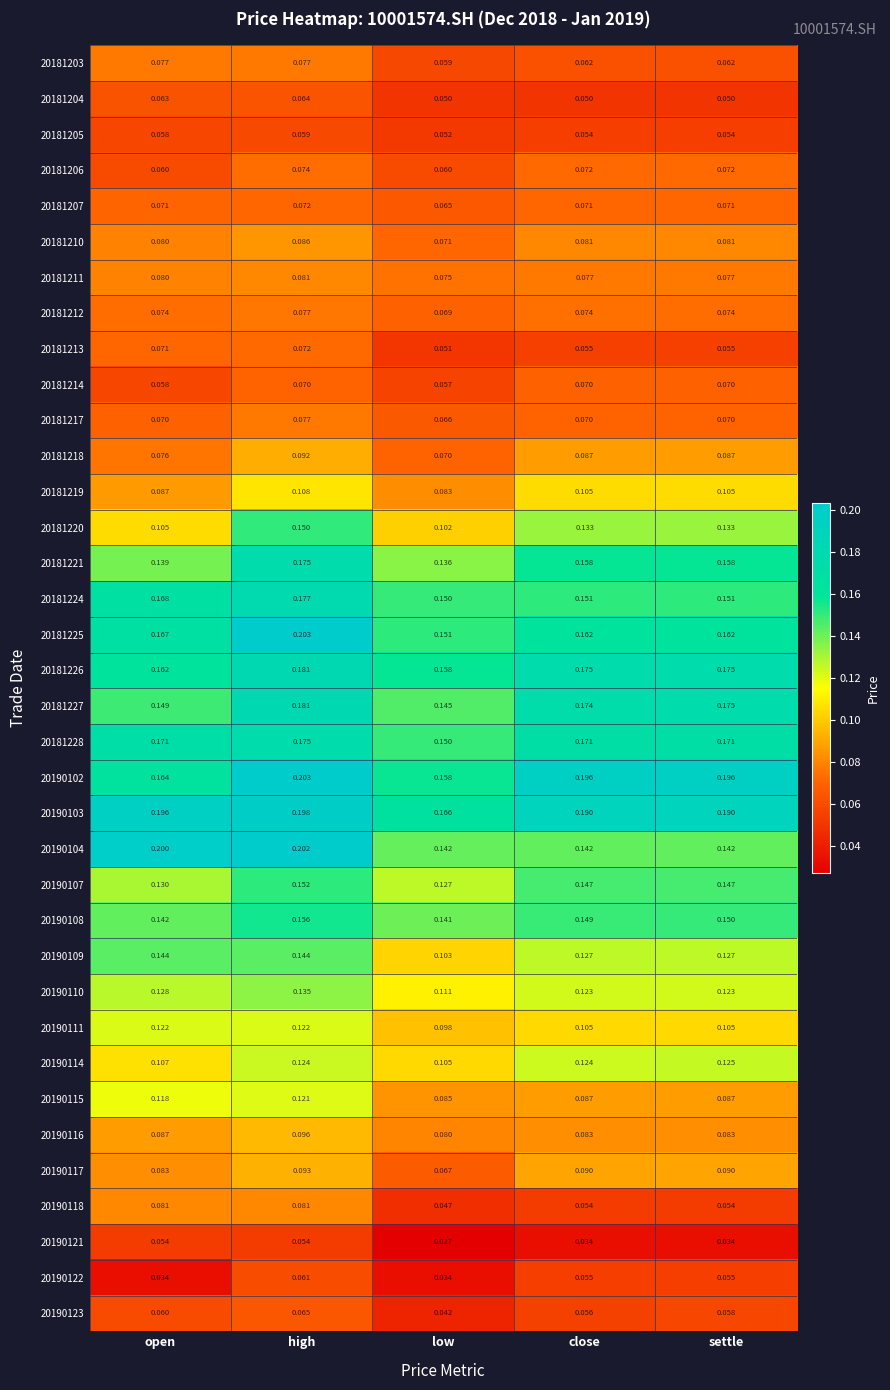

At which category is the sum across all series the highest?

high